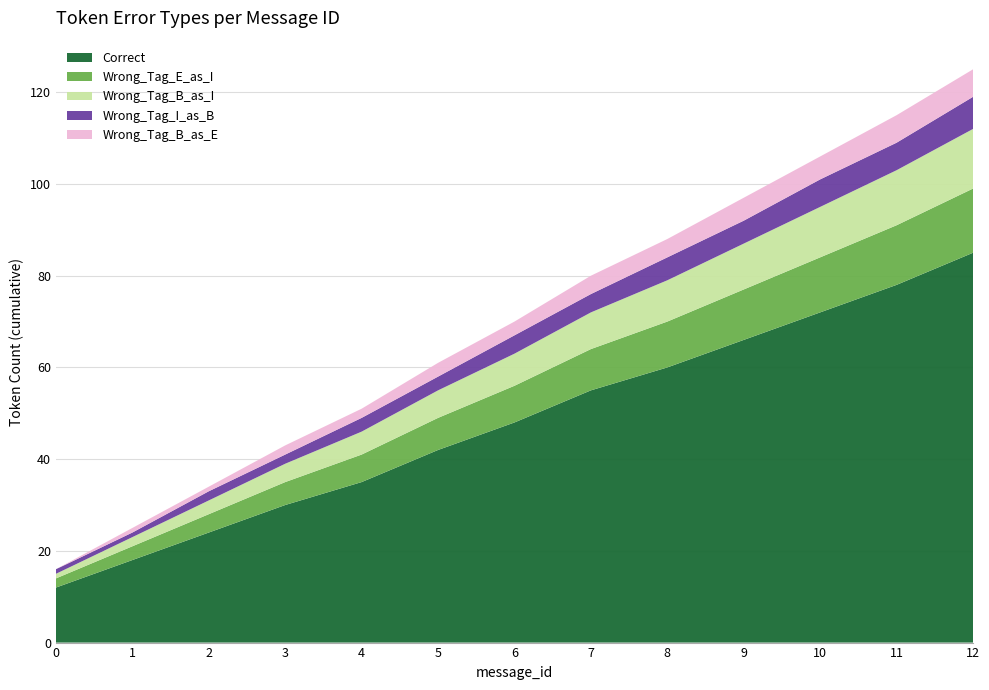

Reading right to left, what are all the values shown in this chart?

Correct: 85	78	72	66	60	55	48	42	35	30	24	18	12
Wrong_Tag_E_as_I: 14	13	12	11	10	9	8	7	6	5	4	3	2
Wrong_Tag_B_as_I: 13	12	11	10	9	8	7	6	5	4	3	2	1
Wrong_Tag_I_as_B: 7	6	6	5	5	4	4	3	3	2	2	1	1
Wrong_Tag_B_as_E: 6	6	5	5	4	4	3	3	2	2	1	1	0